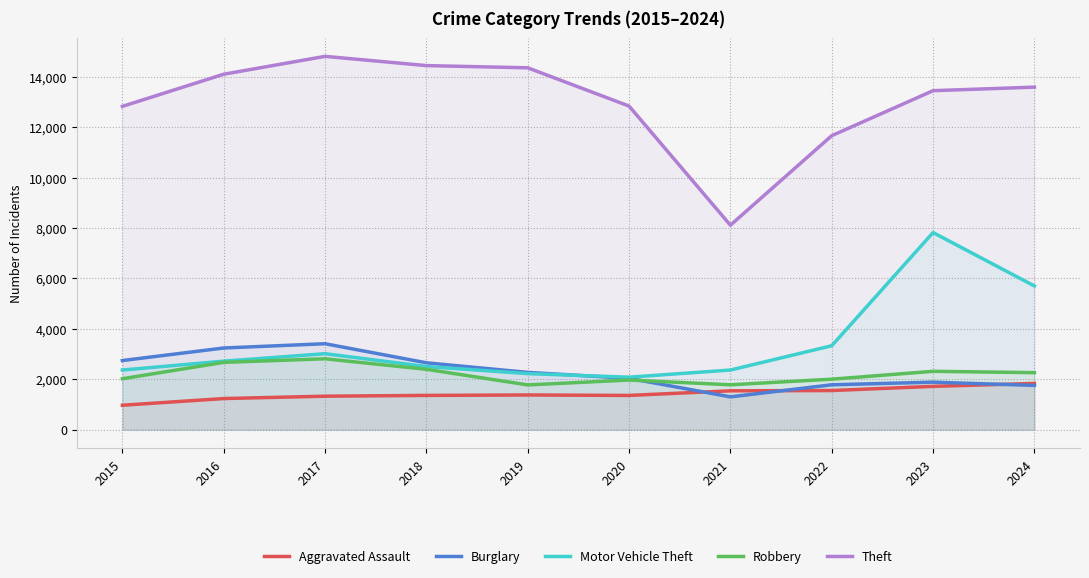

How many interior local peaks does the Theft series have?

1